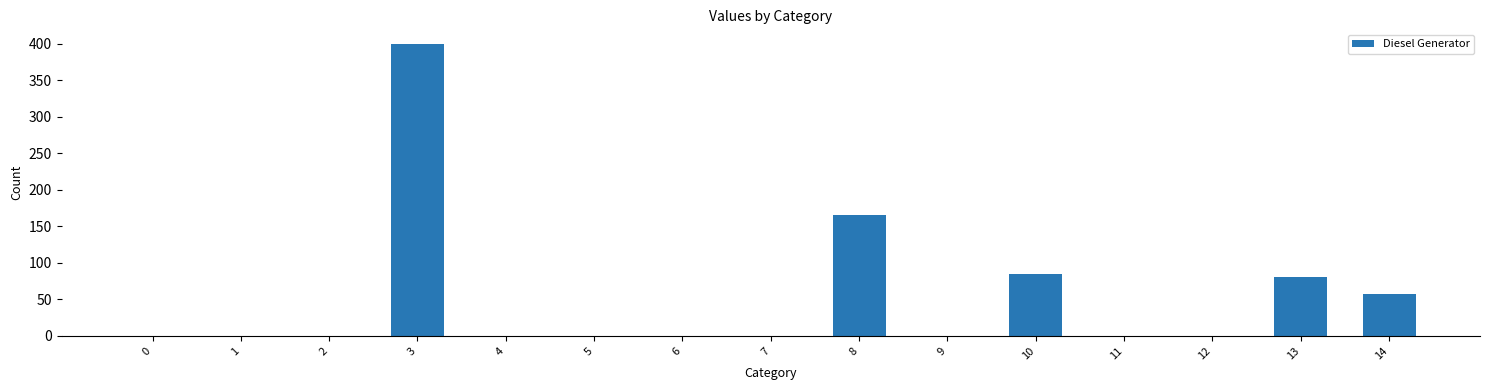

What is the difference between the values at 7 and 13?

81